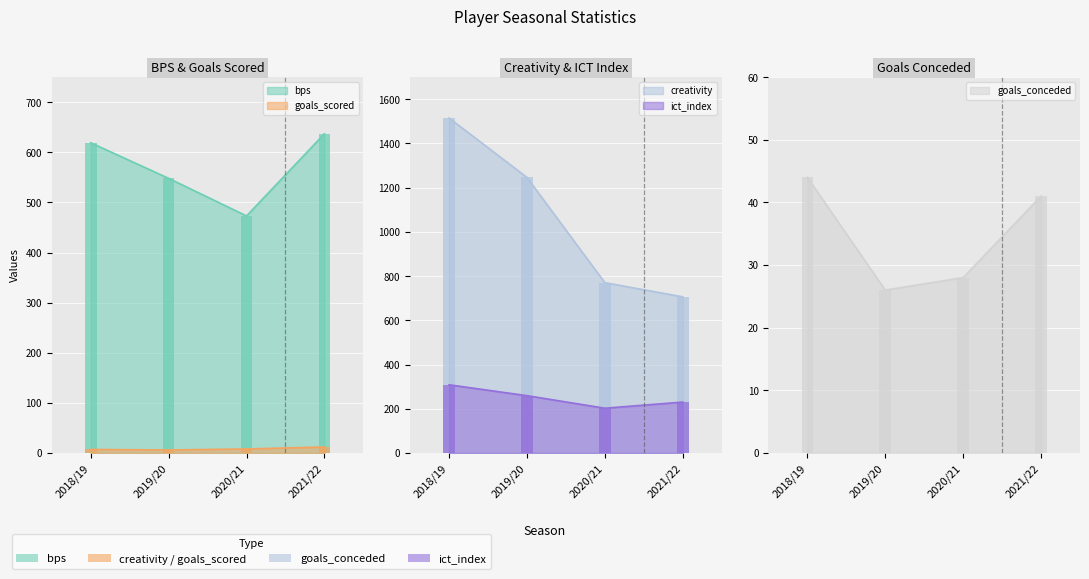

Reading left to right, list all the values displayed in this chart.

bps: 619.0	548.0	473.0	637.0
creativity: 1515.0	1246.4	770.3	706.2
goals_conceded: 44.0	26.0	28.0	41.0
goals_scored: 7.0	6.0	8.0	12.0
ict_index: 308.4	259.2	202.5	230.2